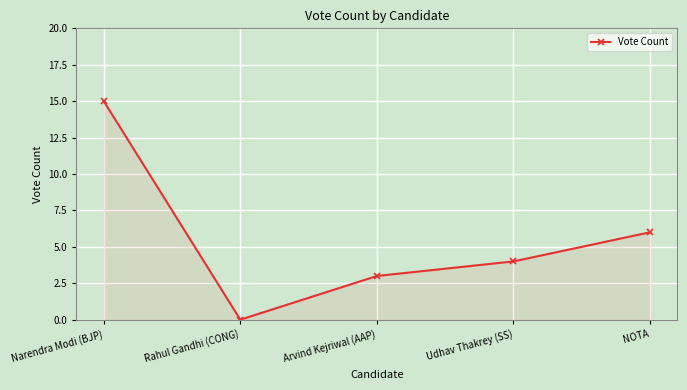

Where is the first local minimum?

Rahul Gandhi (CONG)